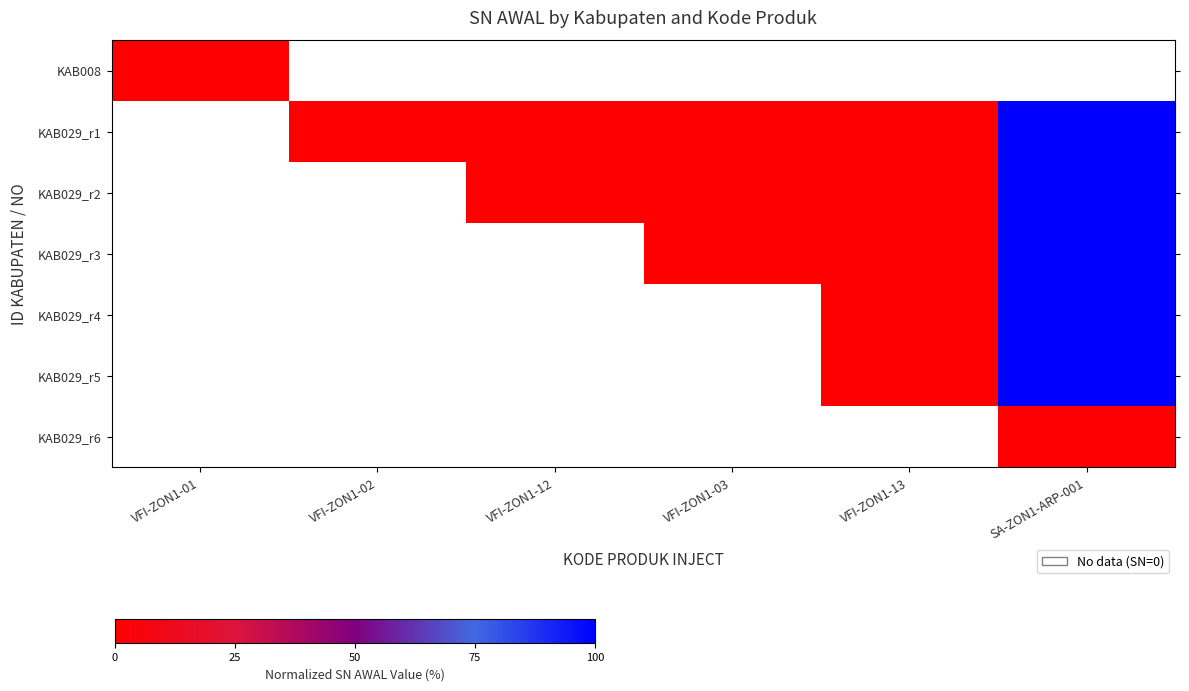

At SA-ZON1-ARP-001, list the series in order from smallest to largest.

KAB029_r6, KAB008, KAB029_r1, KAB029_r2, KAB029_r3, KAB029_r4, KAB029_r5